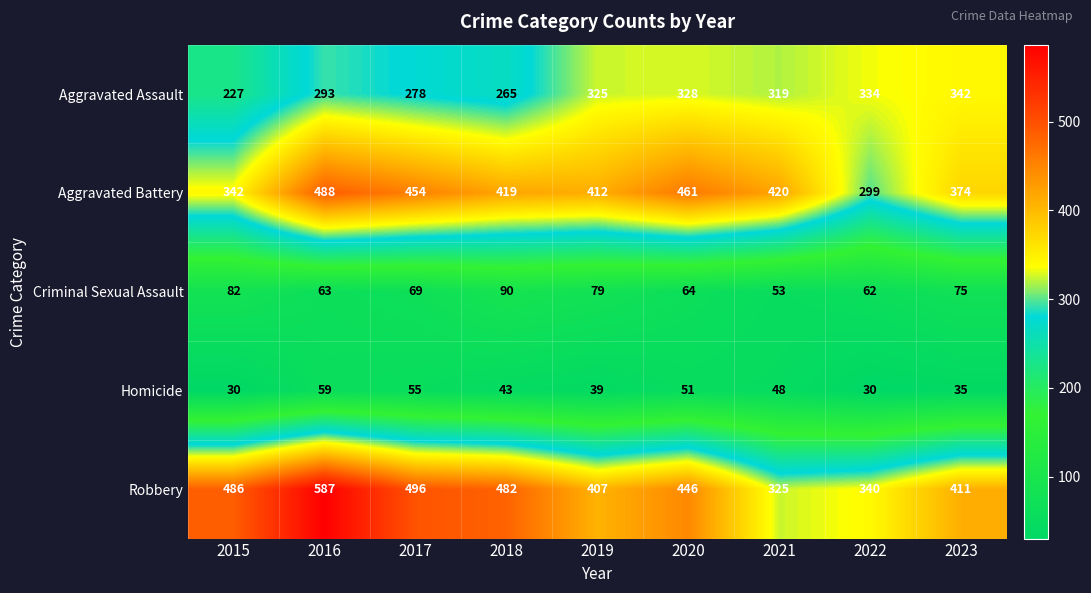

Rank the categories by Criminal Sexual Assault value from highest to lowest.

2018, 2015, 2019, 2023, 2017, 2020, 2016, 2022, 2021